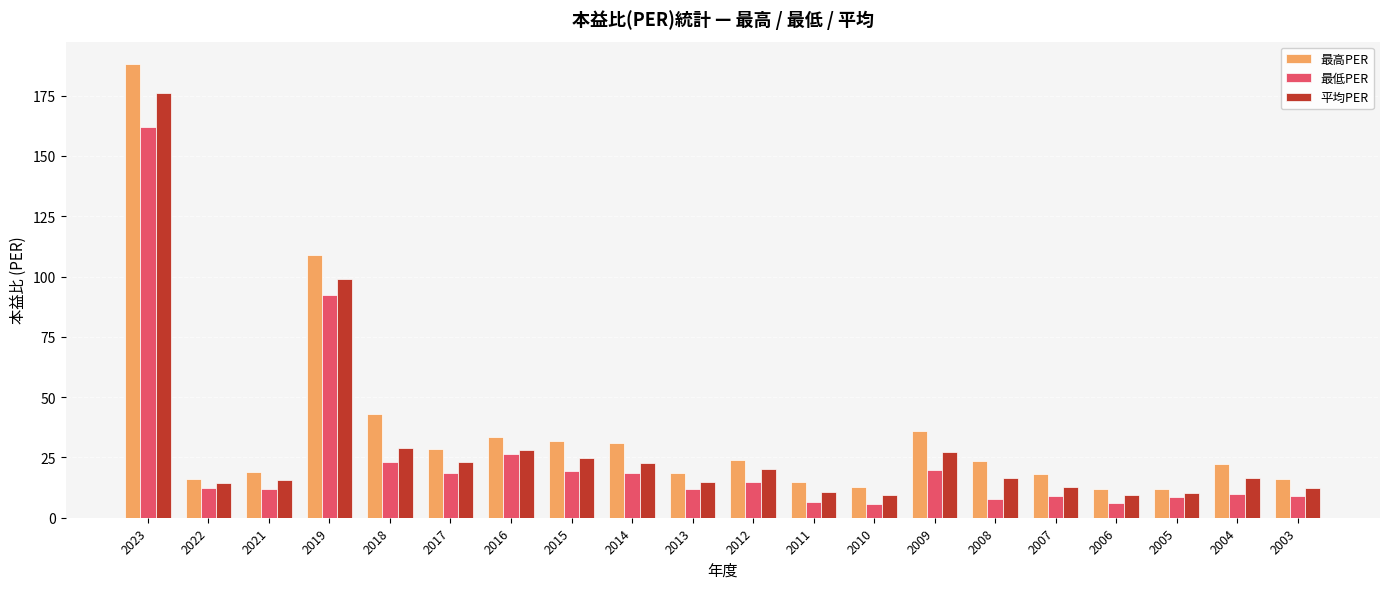

What is the sum of all 最低PER values?

493.8